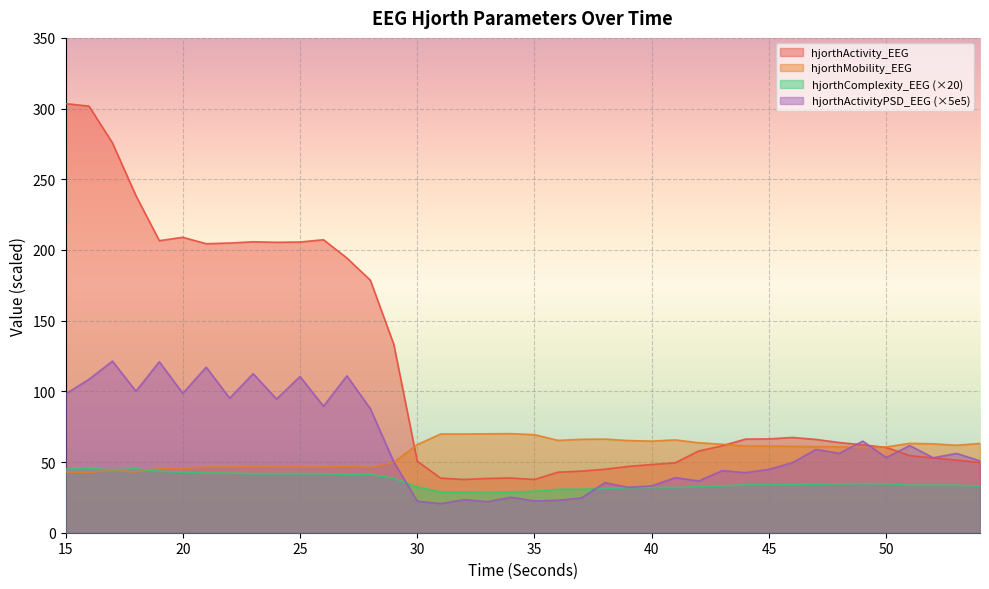

What is the sum of the hjorthActivity_EEG values at 49 and 20?

271.2